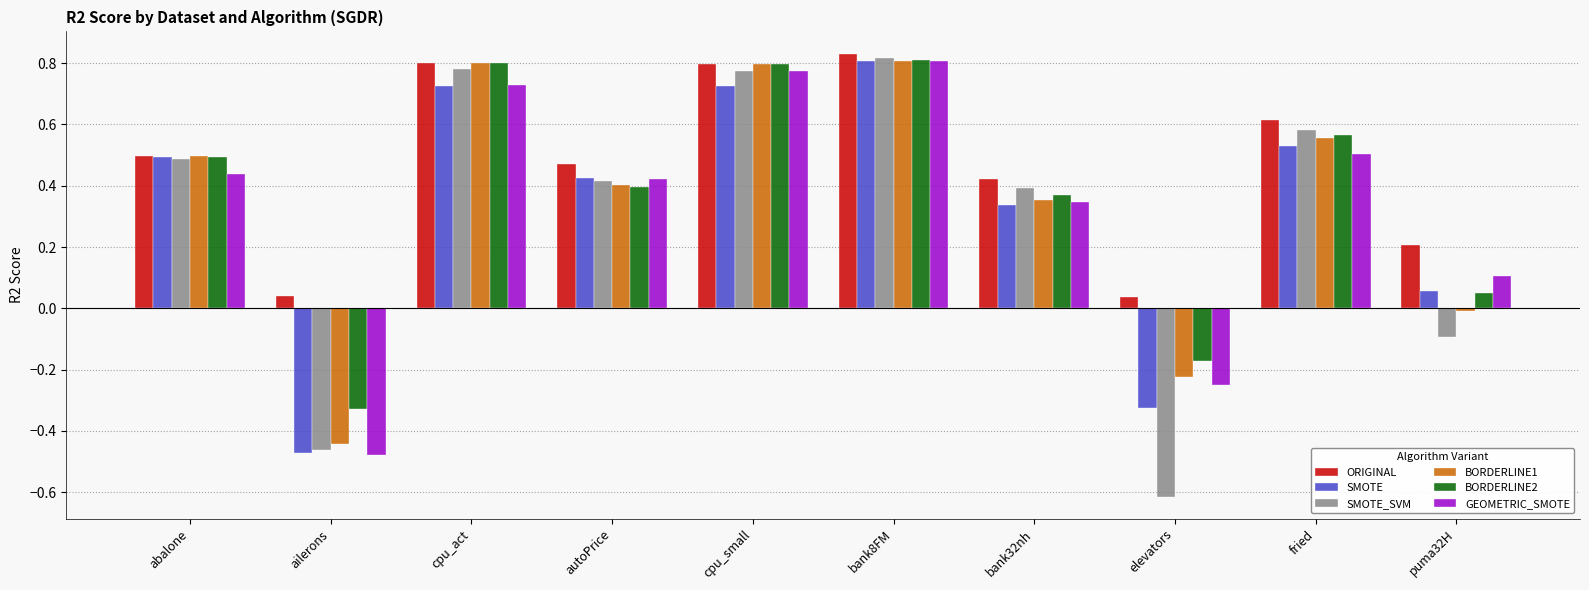

What is the sum of all SMOTE_SVM values?

3.1